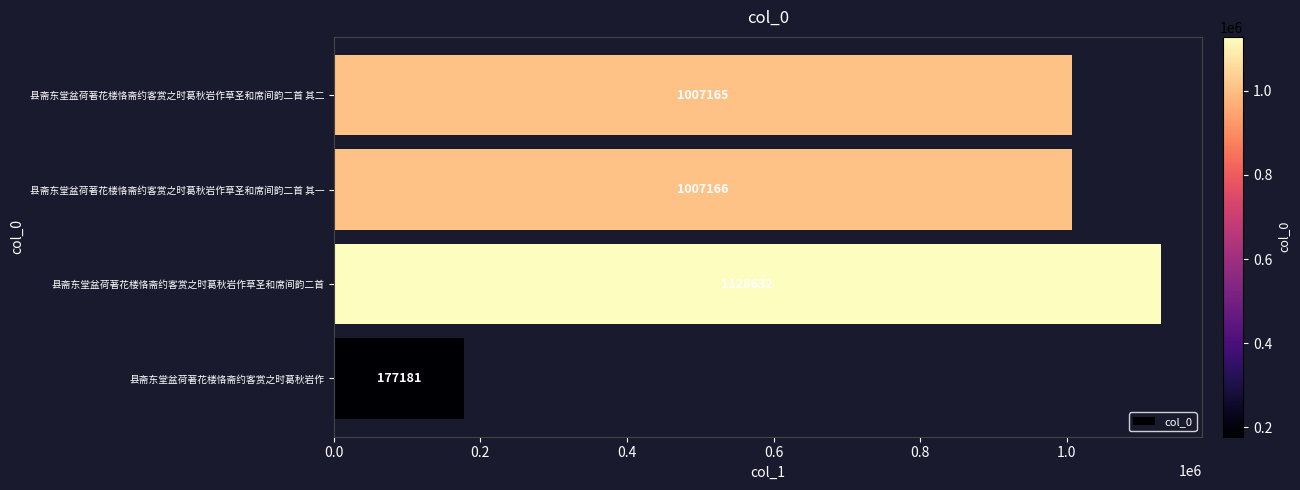

Is it true that the value at 县斋东堂盆荷著花楼恪斋约客赏之时葛秋岩作 is 177181?

True